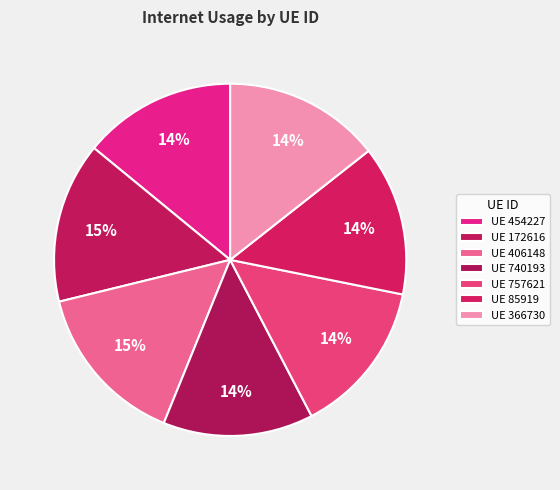

Rank the categories by value from lowest to highest.

85919, 740193, 454227, 757621, 366730, 172616, 406148